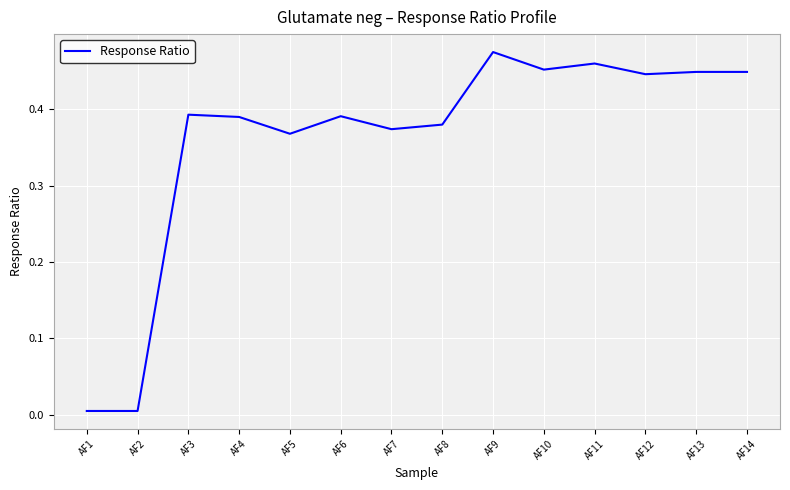

Is this an area chart (filled region under the line)?

No